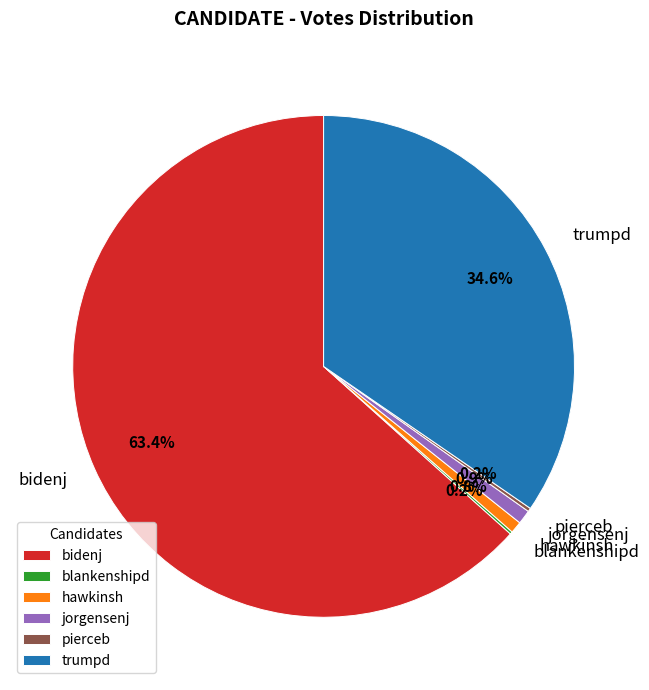

Which category has the biggest portion of the pie?

bidenj